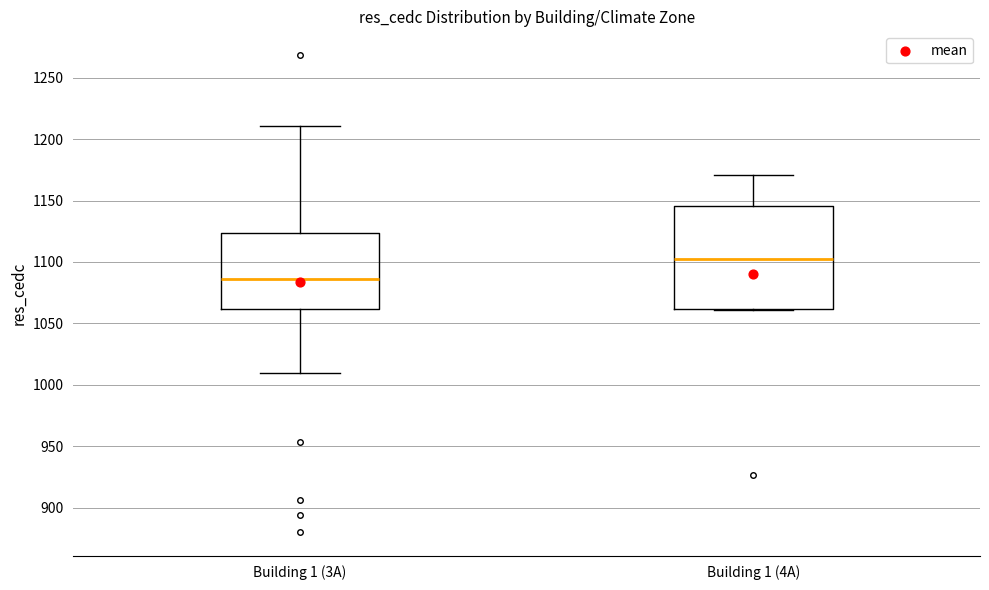

Which box is the tallest, from its lower edge to its upper edge?

Building 1 (4A)